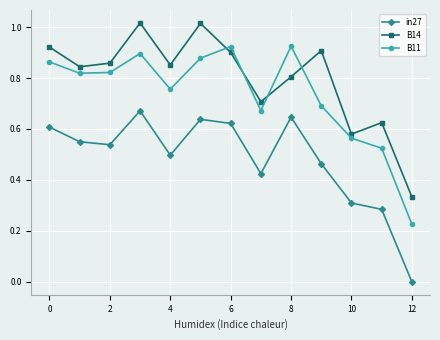

What is the sum of all B11 values?

9.6